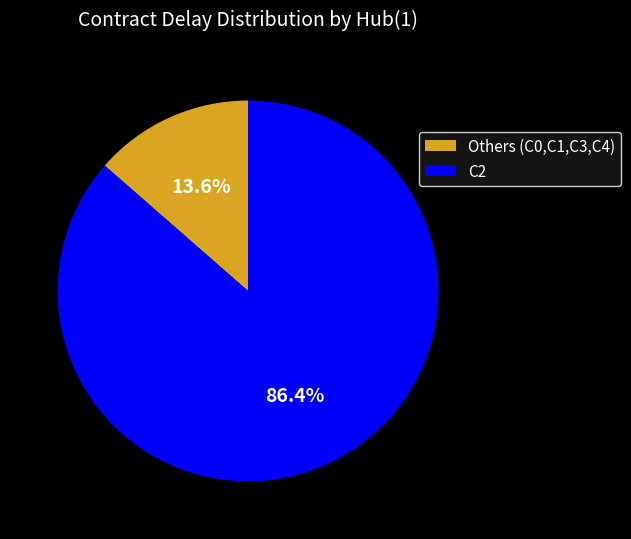

Count the number of slices in the pie.

2